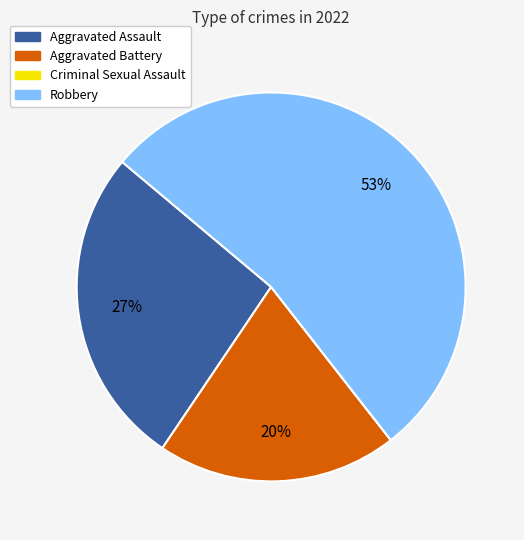

Which has a higher value, Aggravated Battery or Robbery?

Robbery